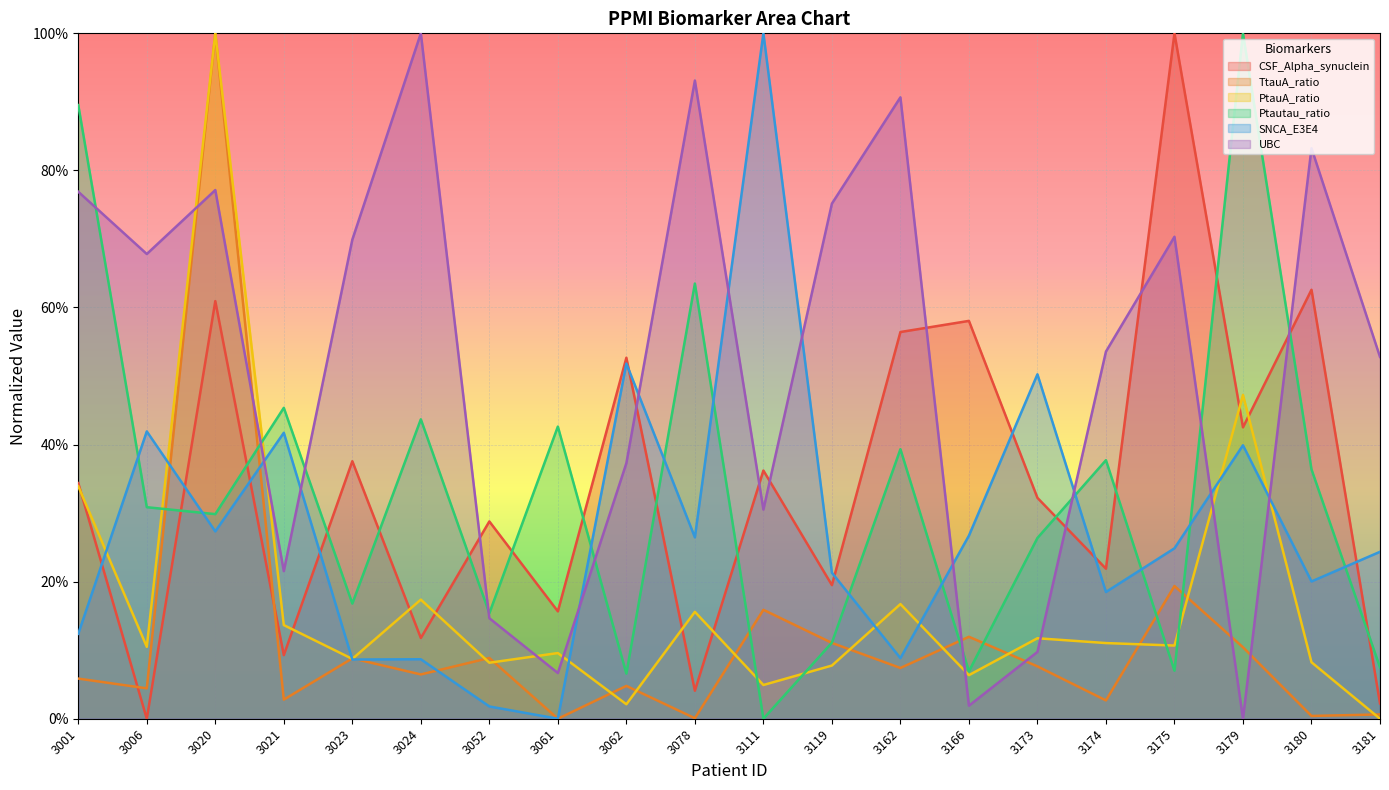

How many series are shown in this chart?

6